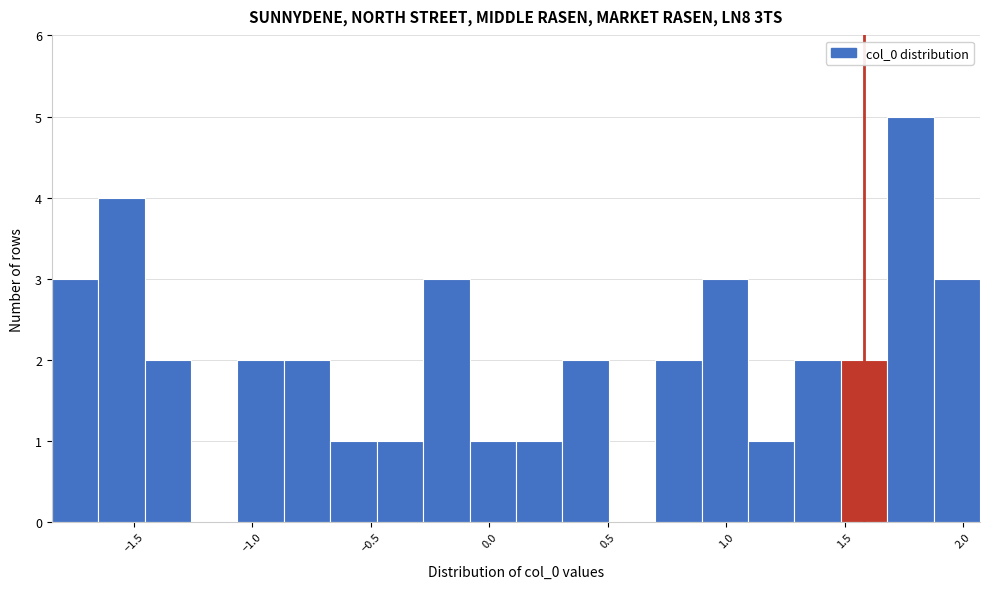

Read against the x-axis, roughly where is the centre of the tallest bar?

1.80